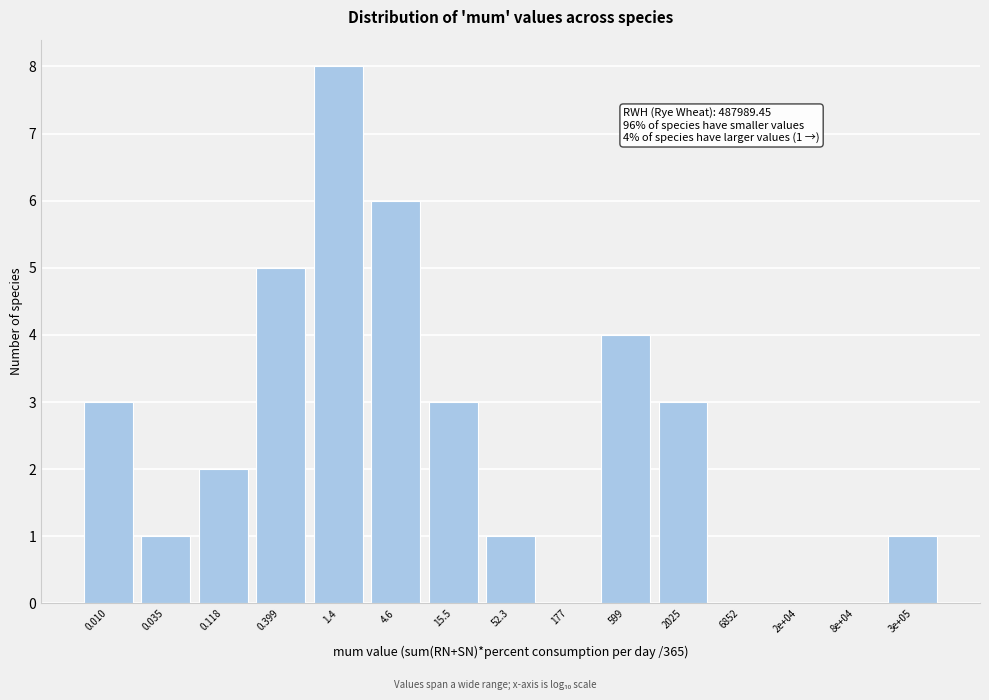

Reading left to right, transcribe all the data shown in this chart.

0.010=3	0.035=1	0.118=2	0.399=5	1.4=8	4.6=6	15.5=3	52.3=1	177=0	599=4	2025=3	6852=0	2e+04=0	8e+04=0	3e+05=1